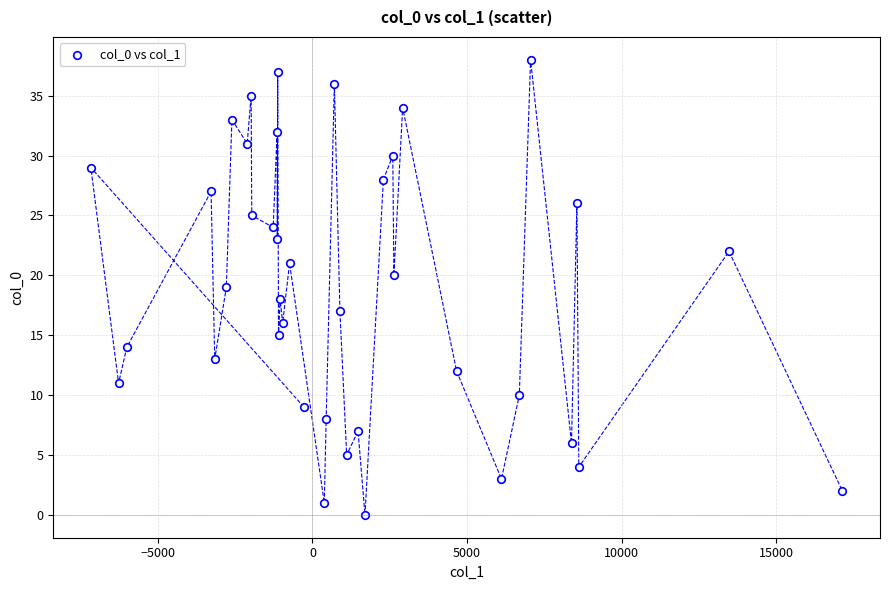

What is the range of Y values (max minus min)?

38